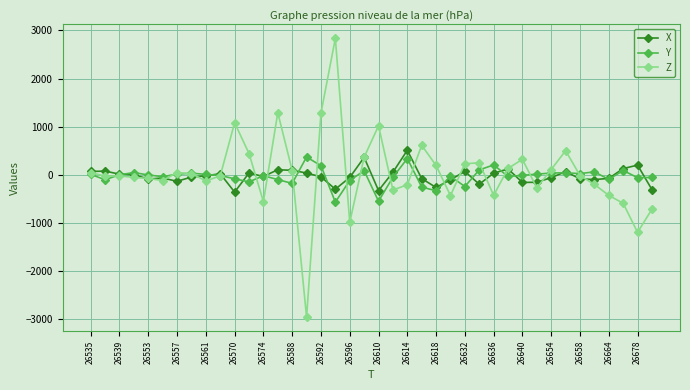

True or false: Z has more than 1 interior local peaks.

True